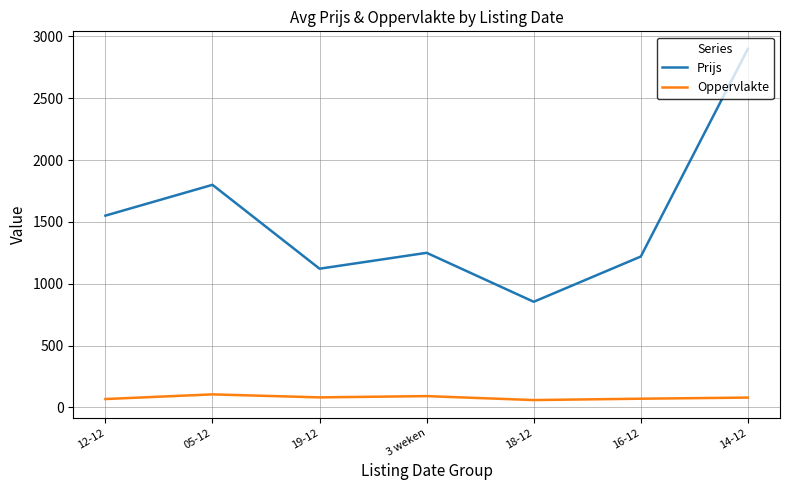

Rank the categories by Prijs value from highest to lowest.

14-12, 05-12, 12-12, 3 weken, 16-12, 19-12, 18-12